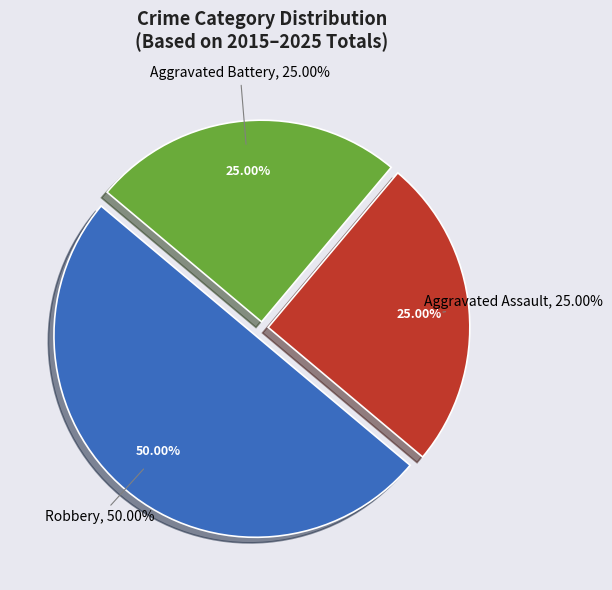

Does any single category account for the majority?

No